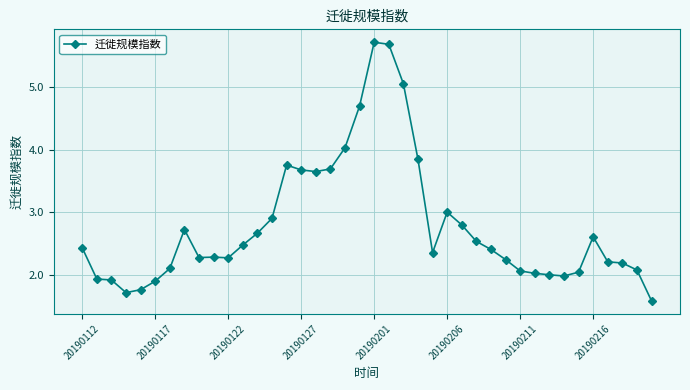

What is the value of the 7th point from the left?

2.1